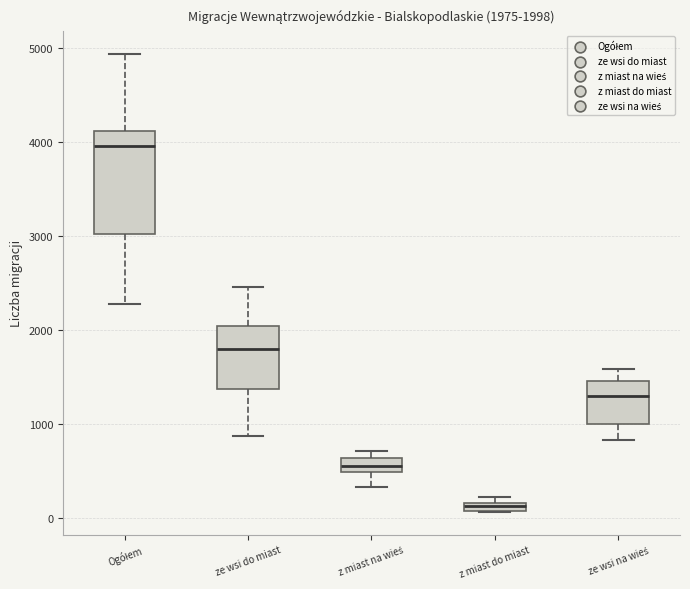

Comparing the boxes themselves (not the whiskers), which one is the tallest?

Ogółem